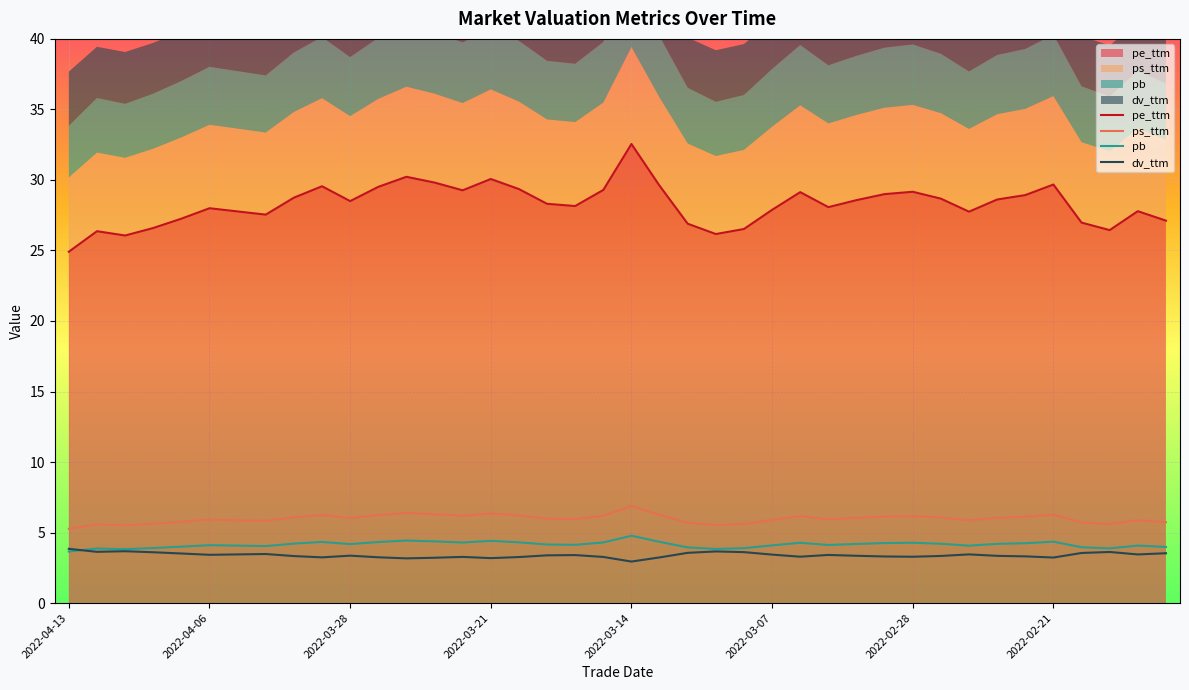

Which series changed the most between 11 and 15?

pe_ttm